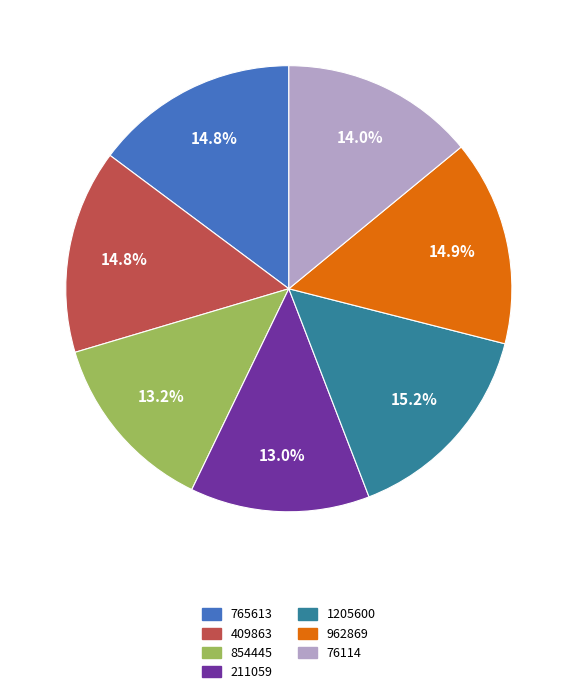

To the nearest percent, what is the average slice percentage?

14%